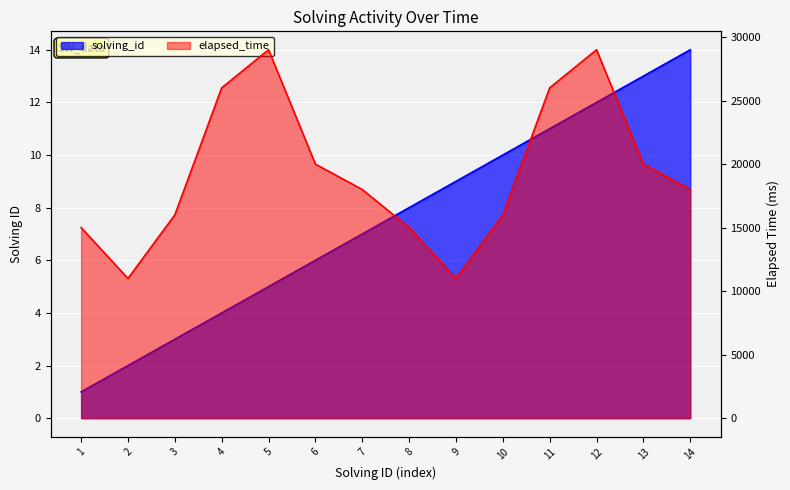

Which category has the highest value in the solving_id series?

14